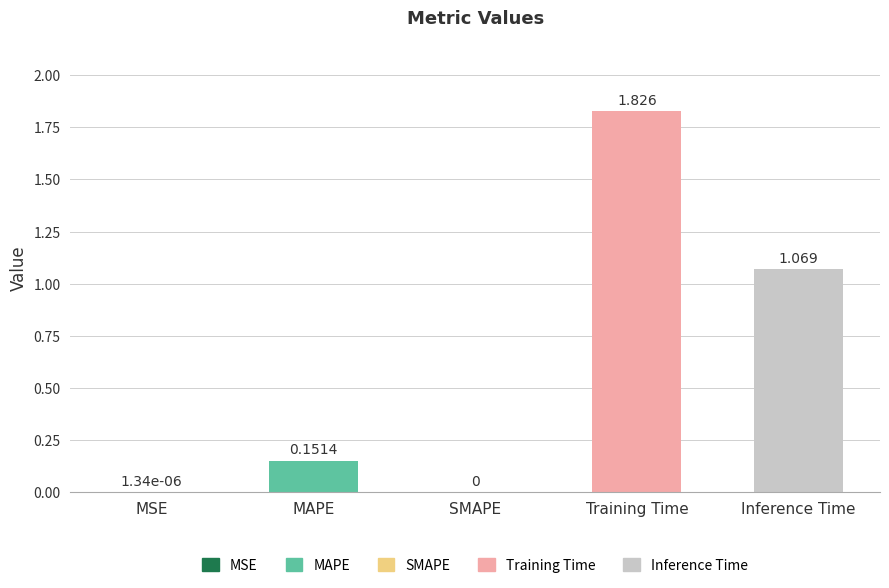

Between MAPE and MSE, which is larger?

MAPE